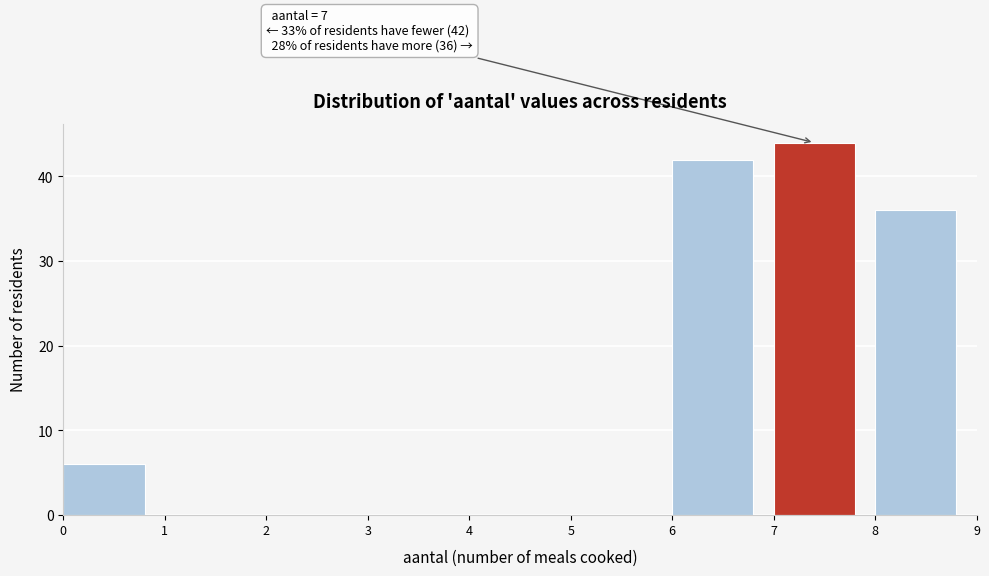

Which range on the x-axis has the tallest bar?

7 to 8